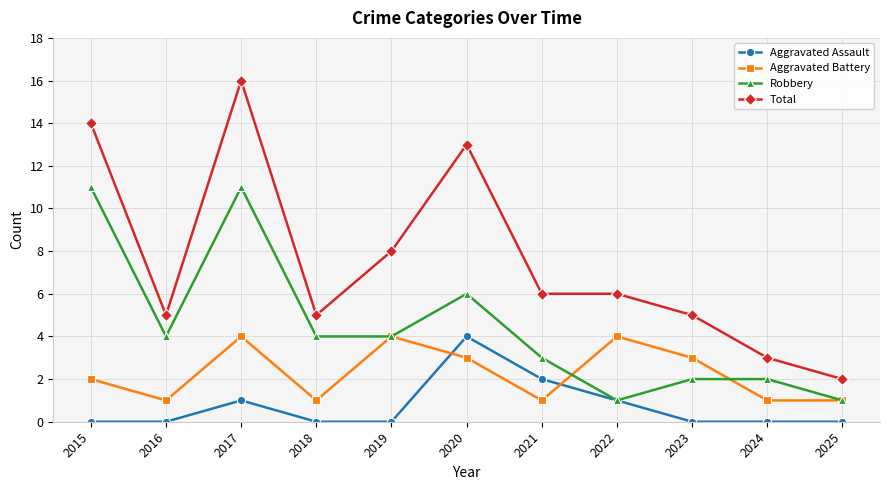

How many values in the Robbery series are below 4?

5